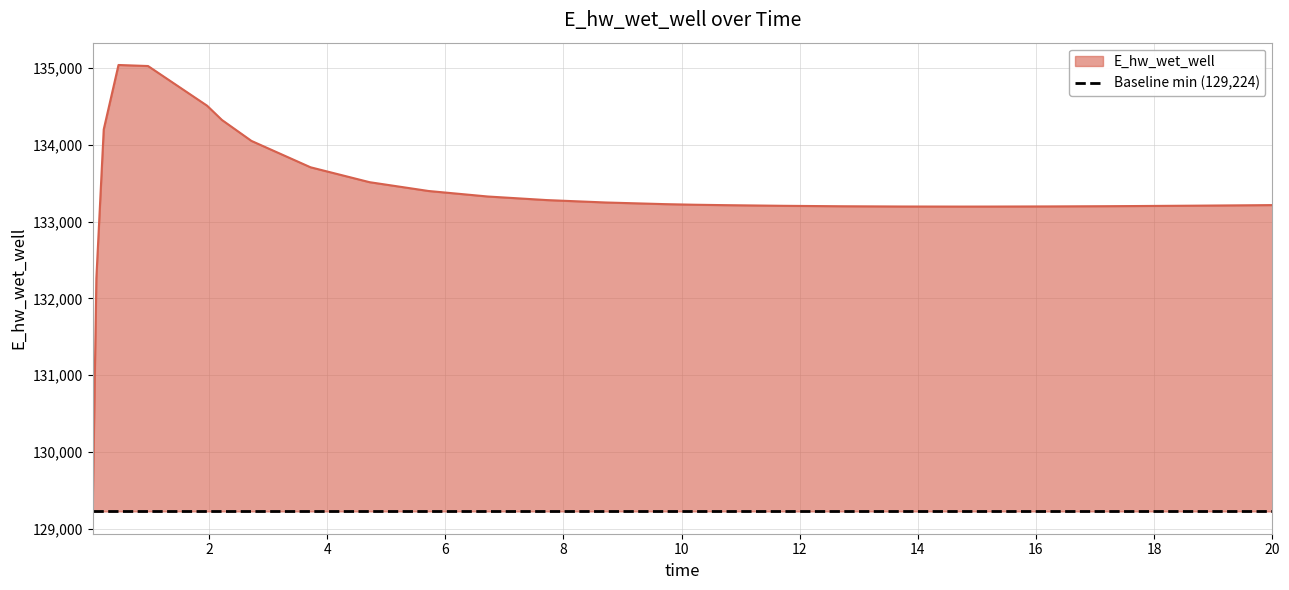

What is the difference between the values at 4.71875 and 1.96875?

996.3